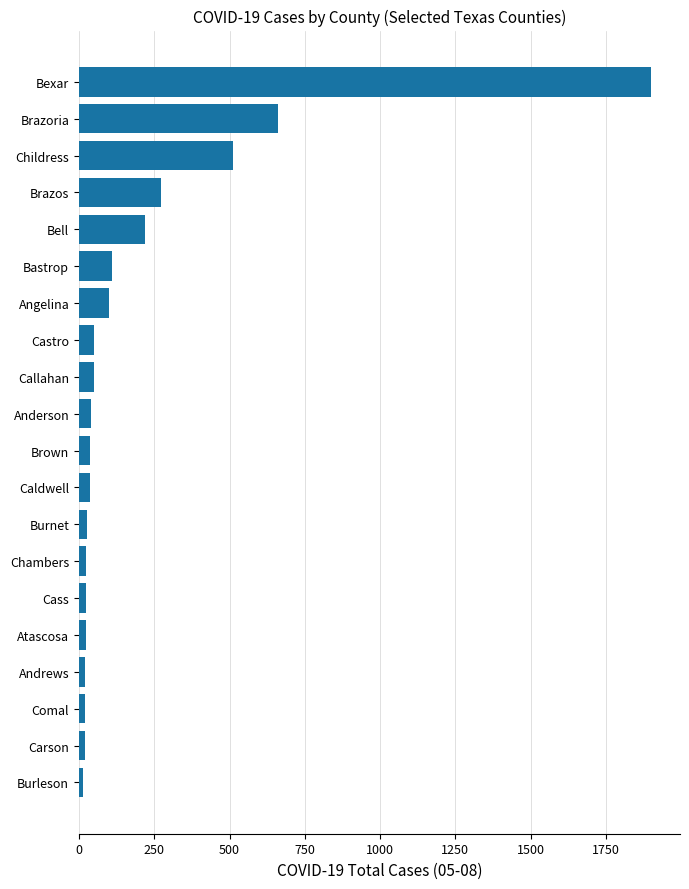

True or false: the data shows 100 at Angelina.

True